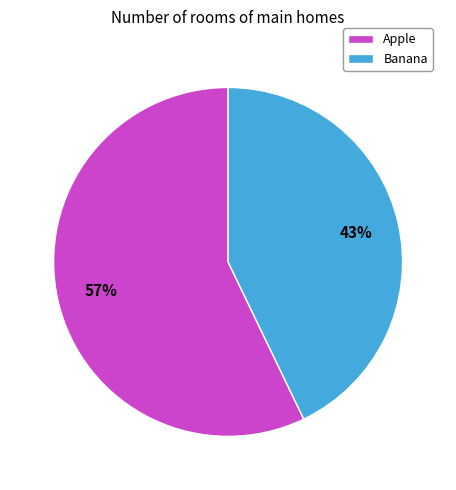

To the nearest percent, what is the difference between the largest and smallest slice percentages?

14%